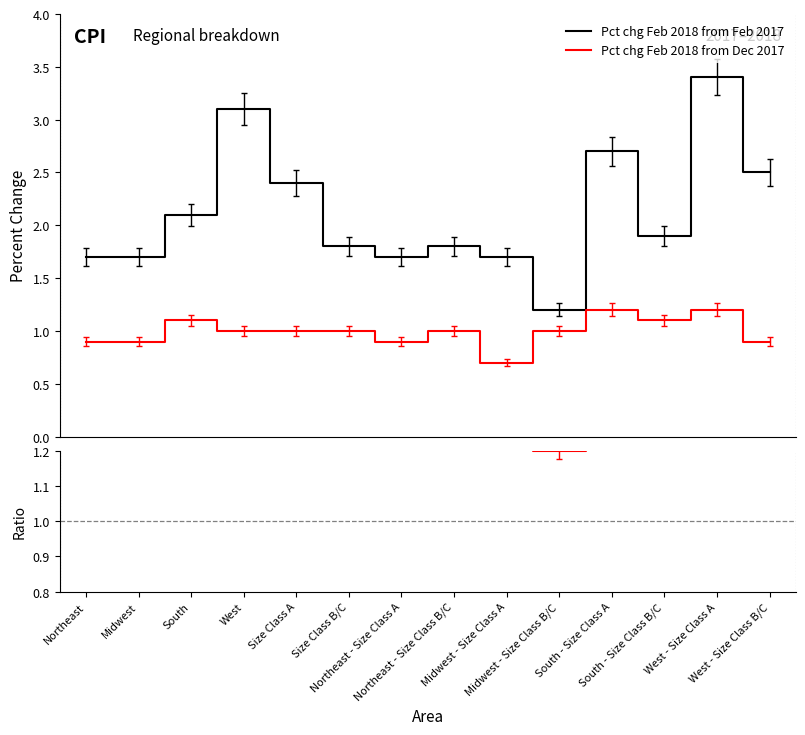

Between South - Size Class B/C and South - Size Class A, which is larger?

South - Size Class A